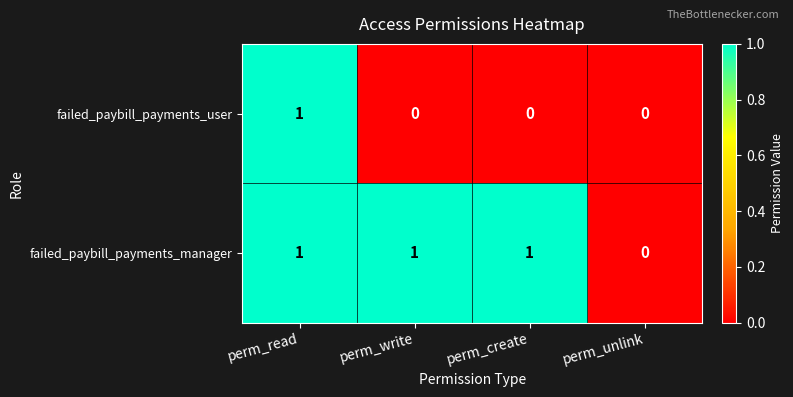

Count the number of data series in this chart.

2